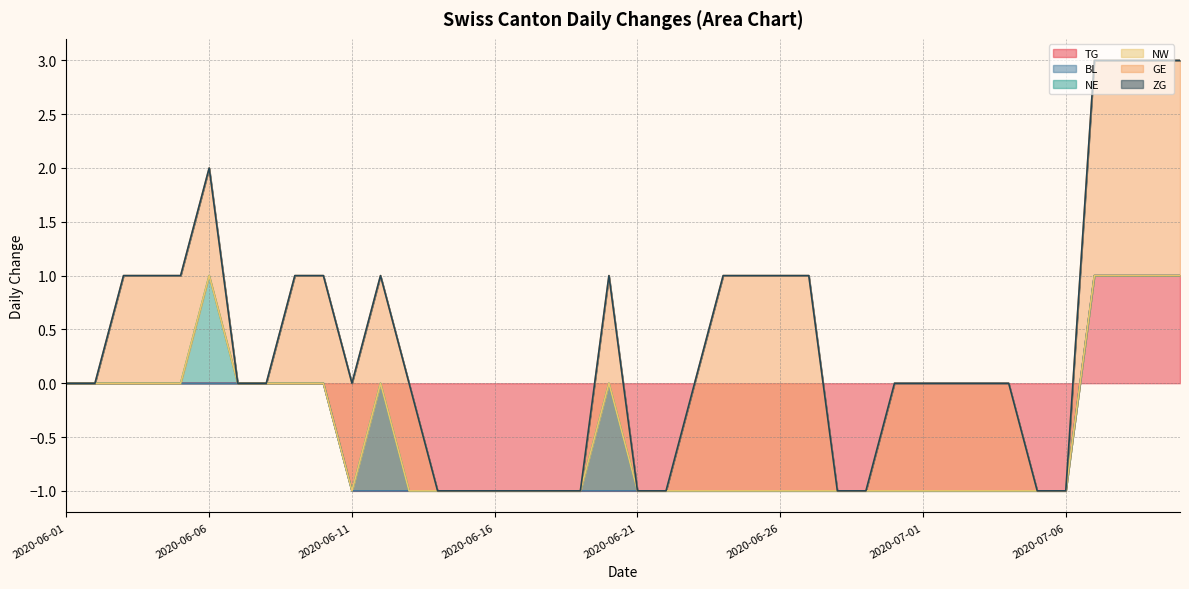

Which series has the largest total across all categories?

GE